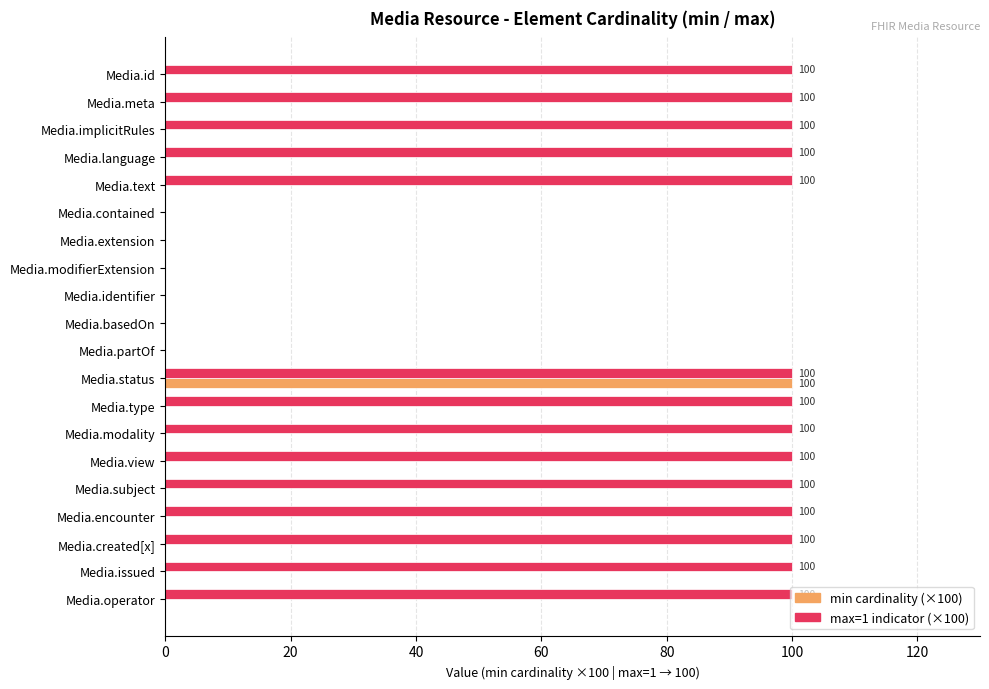

Which series has the largest total across all categories?

max=1 indicator (×100)